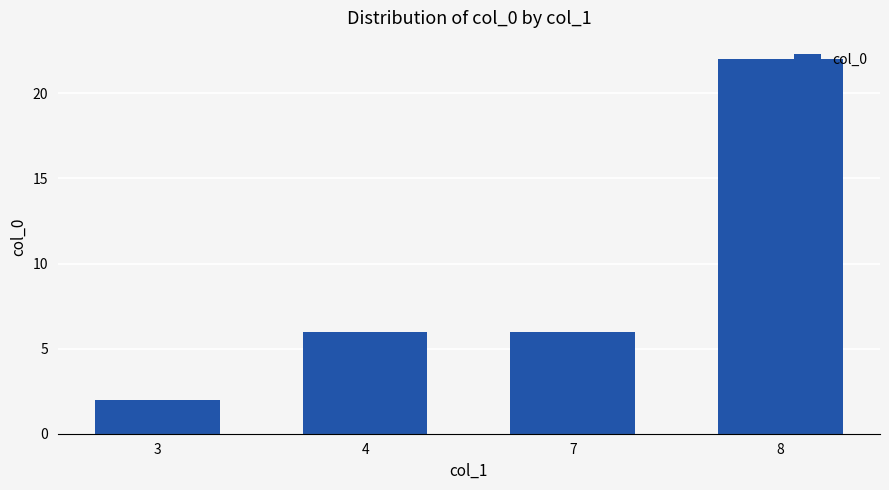

The value at 4 is 6. True or false?

True